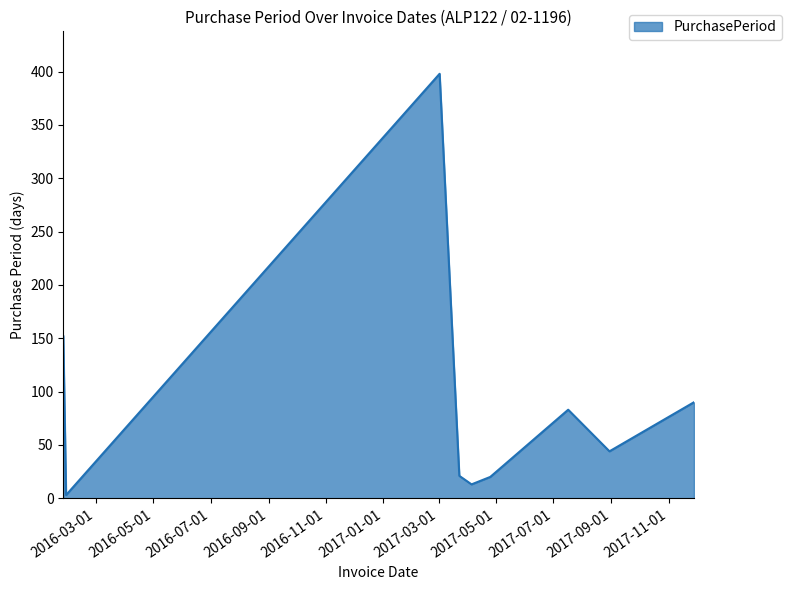

What is the maximum value shown in the chart?

398